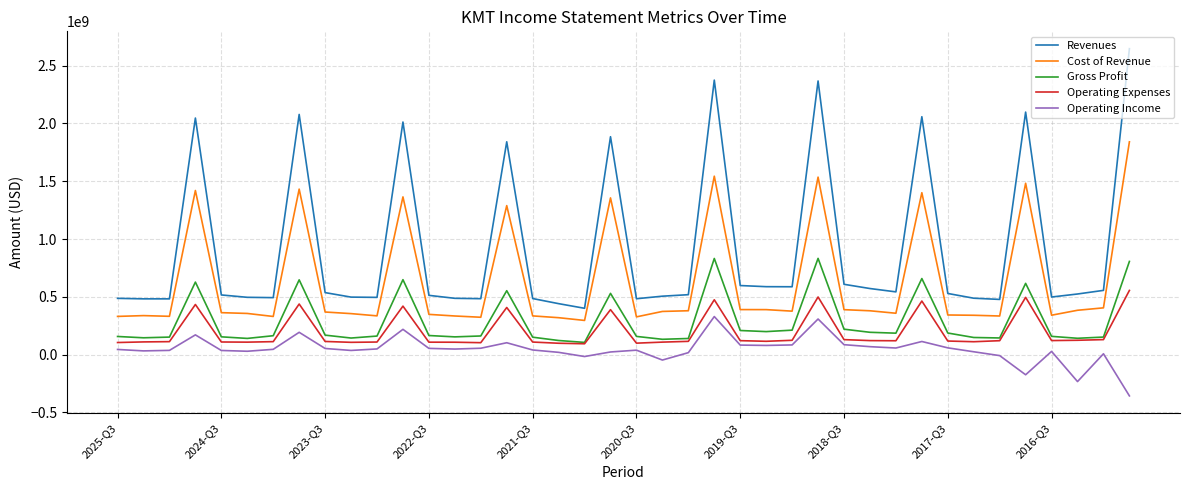

At how many categories does at least one series exceed 1013730279?

10